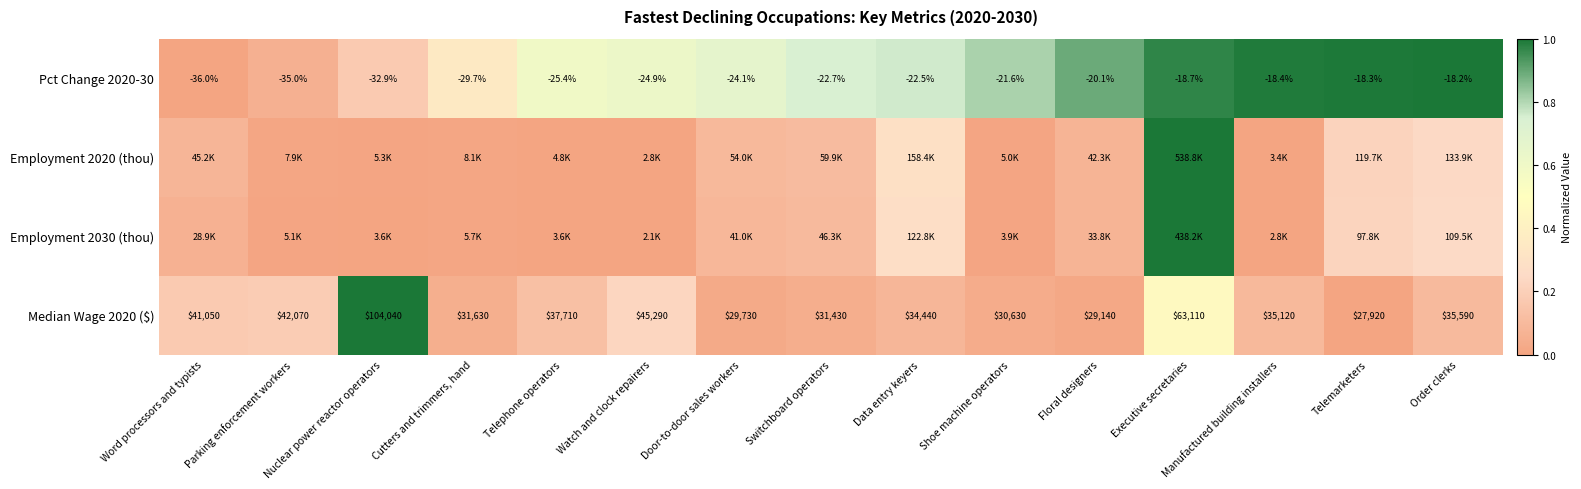

Rank the categories by Pct Change 2020-30 value from highest to lowest.

Order clerks, Telemarketers, Manufactured building installers, Executive secretaries, Floral designers, Shoe machine operators, Data entry keyers, Switchboard operators, Door-to-door sales workers, Watch and clock repairers, Telephone operators, Cutters and trimmers, hand, Nuclear power reactor operators, Parking enforcement workers, Word processors and typists